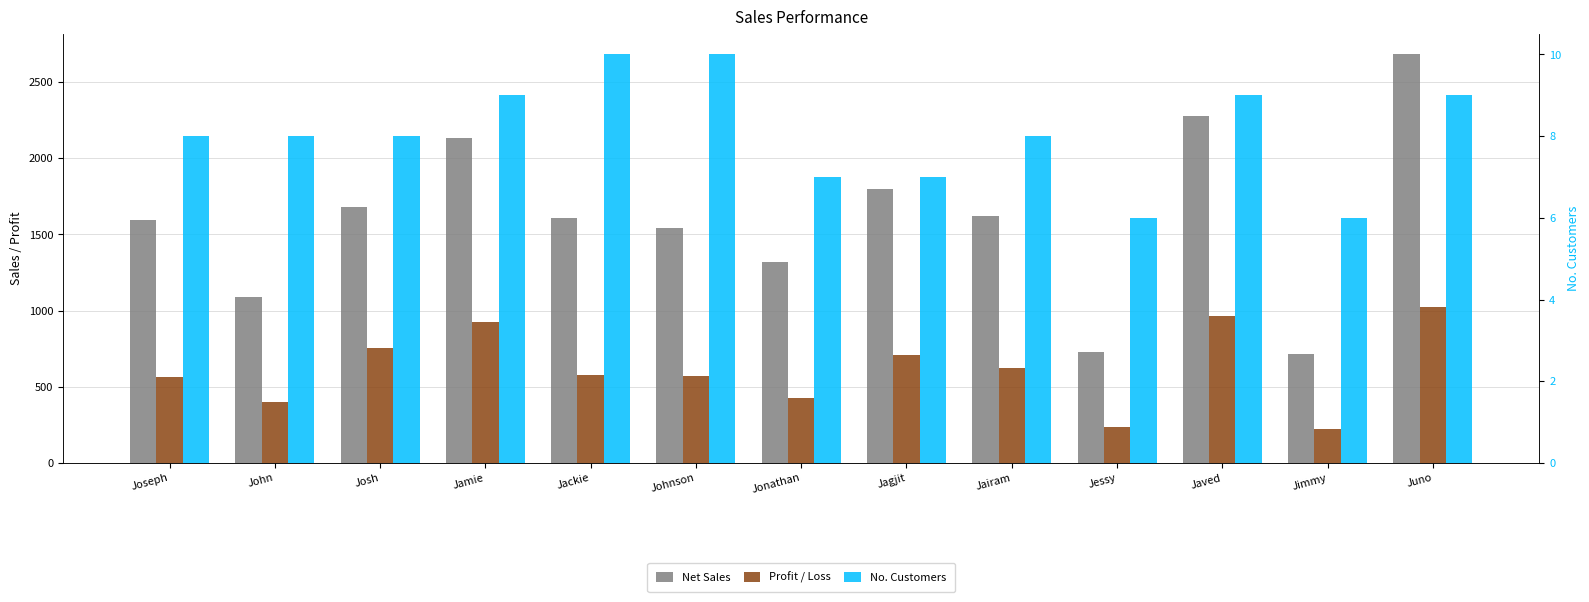

Which series has the widest spread of values?

Net Sales